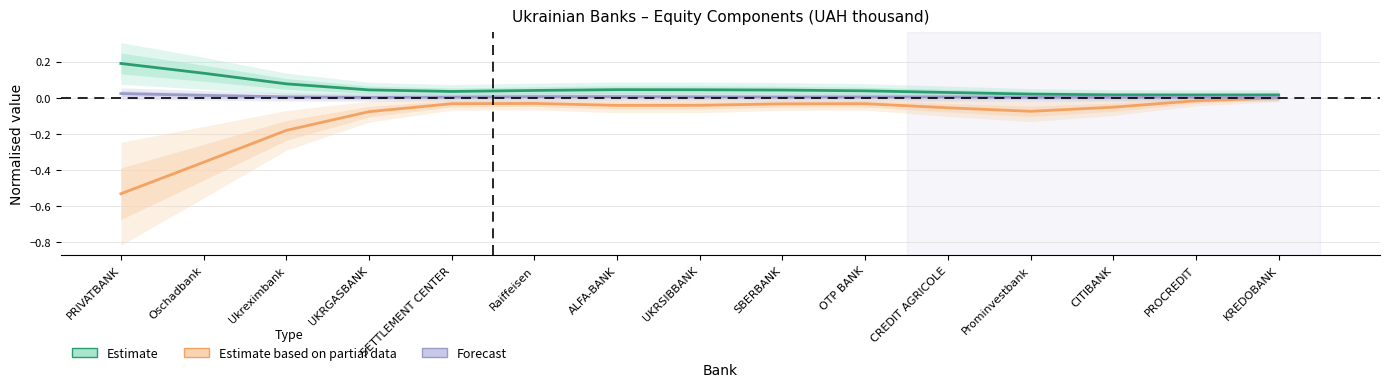

Rank the series by their average value, from lowest to highest.

Estimate based on partial data, Forecast, Estimate